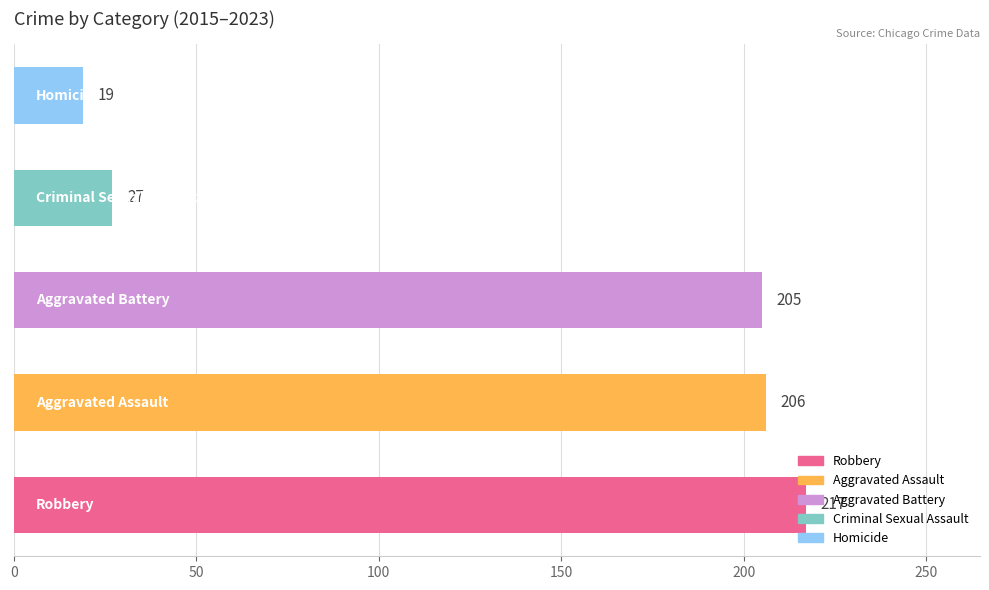

What is the smallest value displayed?

19